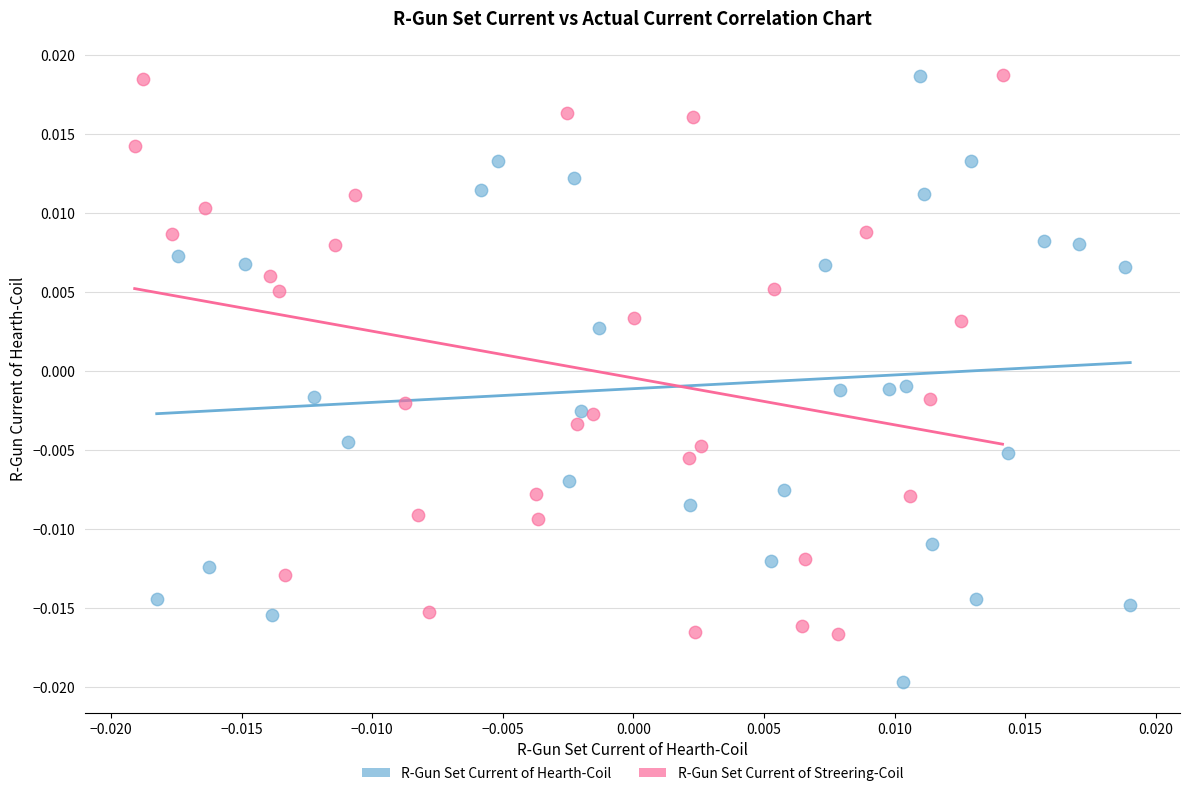

Which series contains the lowest Y value?

R-Gun Set Current of Hearth-Coil